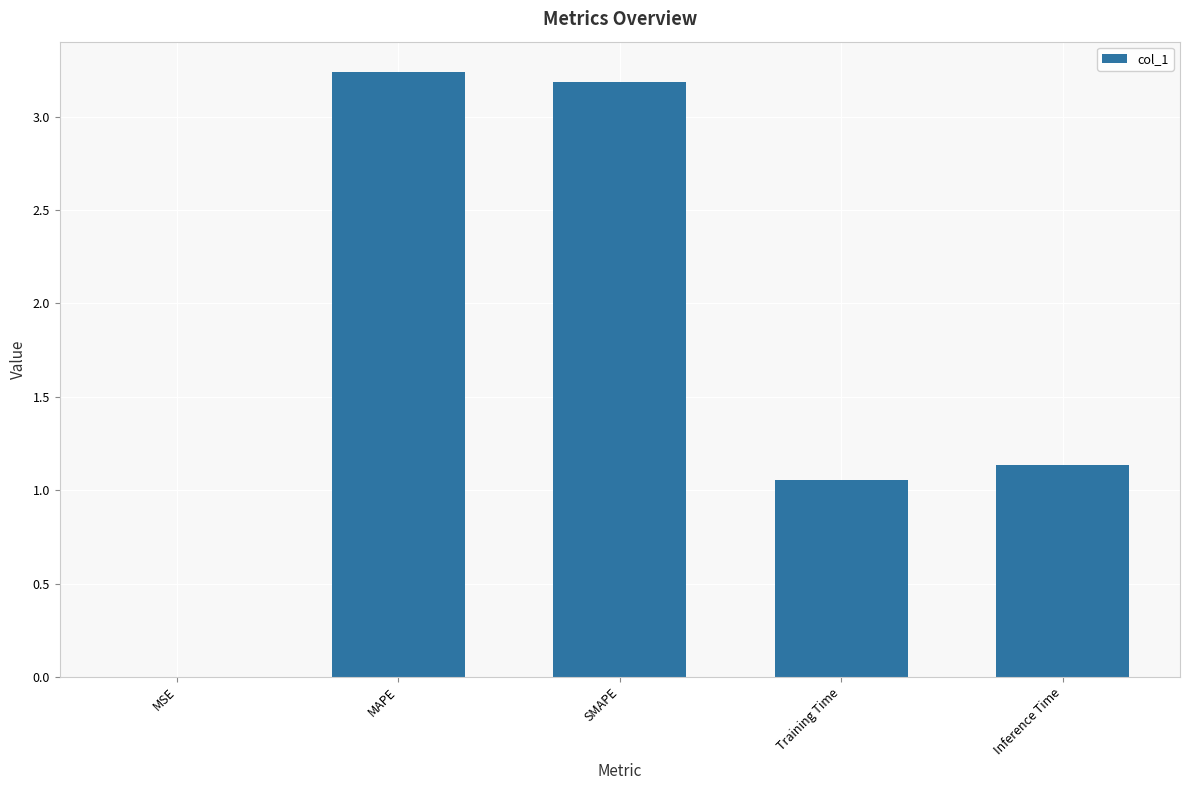

The chart shows a value of 0.6 at Training Time. True or false?

False